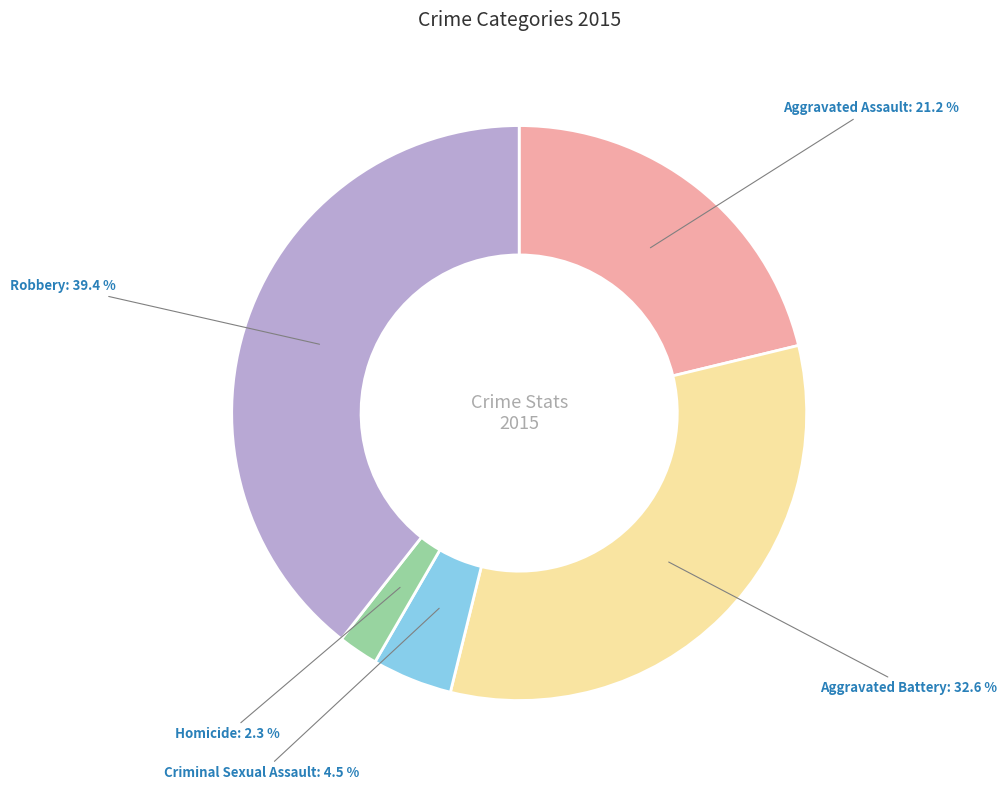

Which category has the biggest portion of the pie?

Robbery